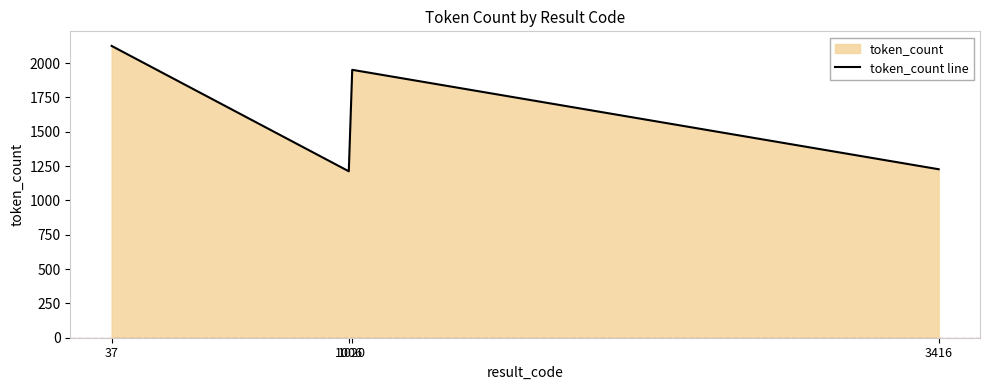

At which category does the data reach its first local valley?

1006